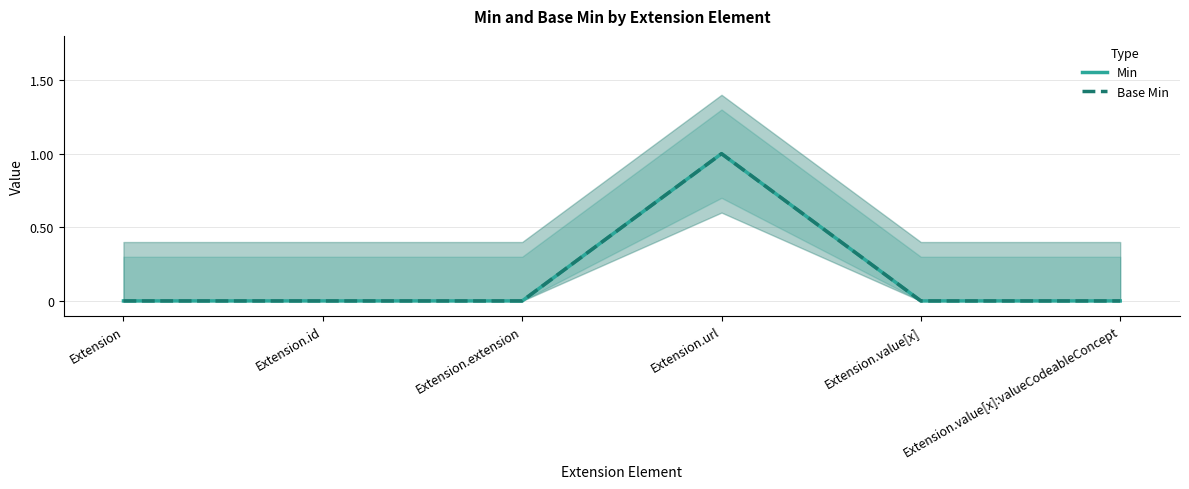

At which category does Min reach its first local peak?

Extension.url